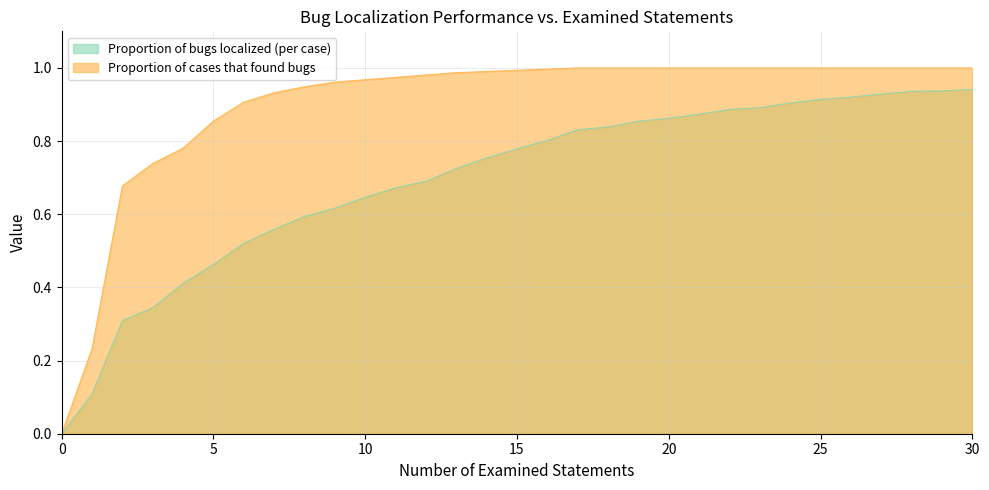

At how many categories does at least one series exceed 0?

30